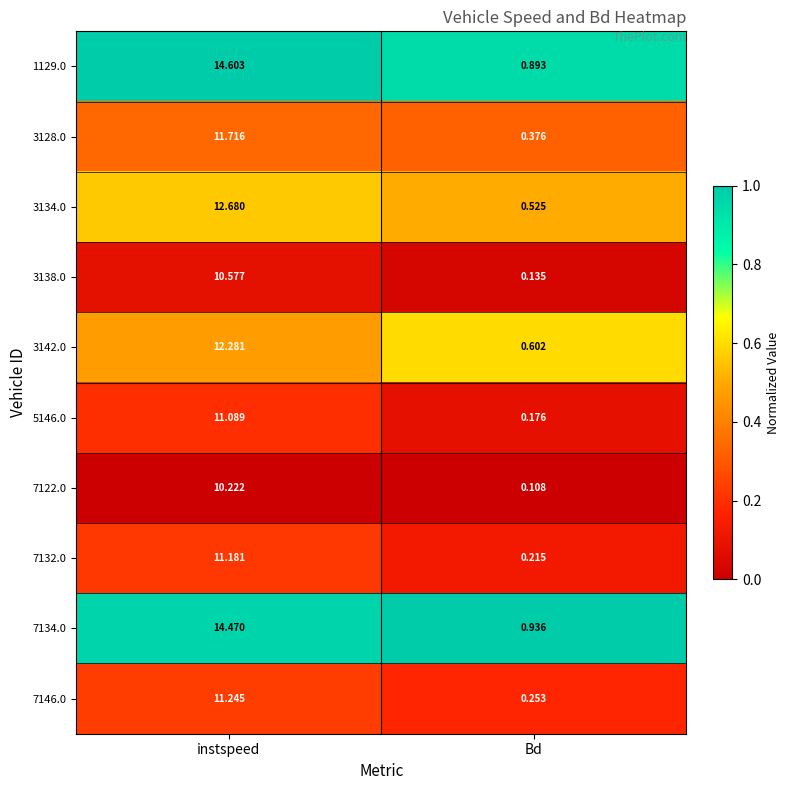

Is the value of 3138.0 at Bd greater than the value of 5146.0 at instspeed?

No